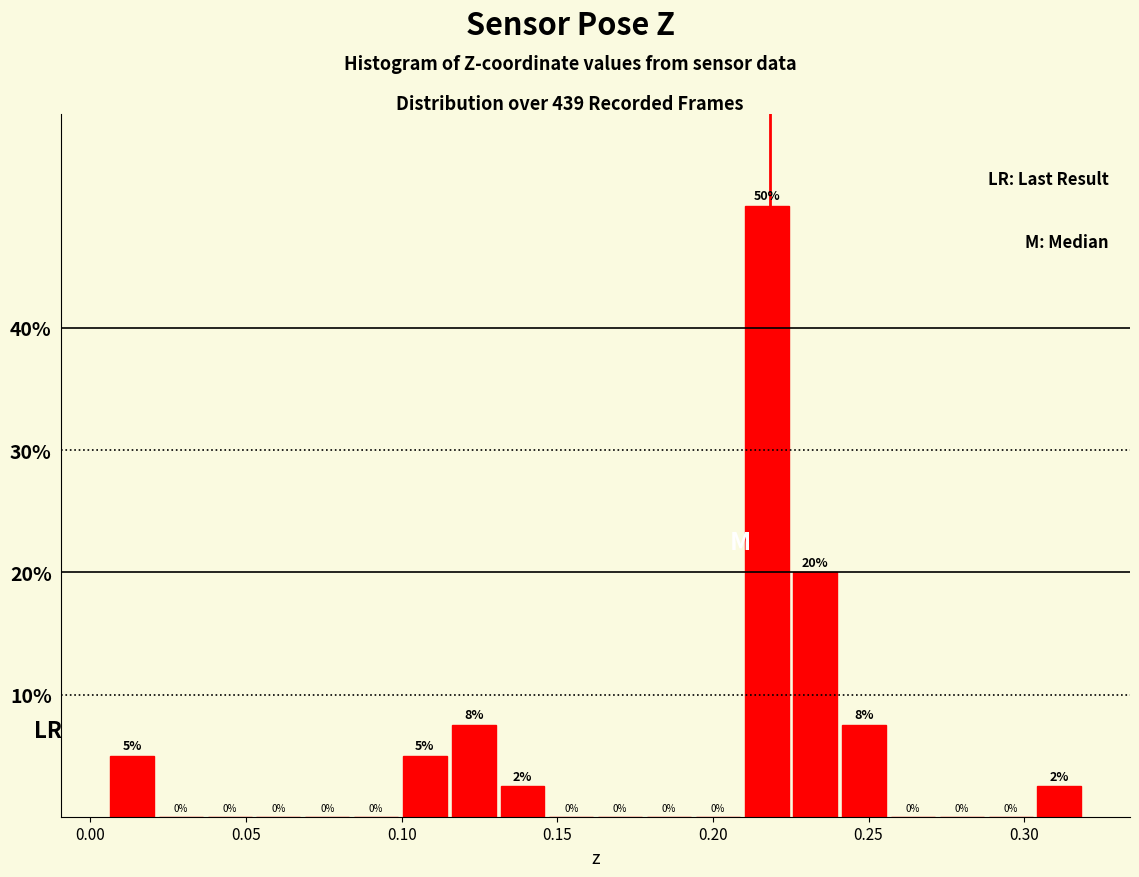

Read against the x-axis, roughly where is the centre of the tallest bar?

0.215